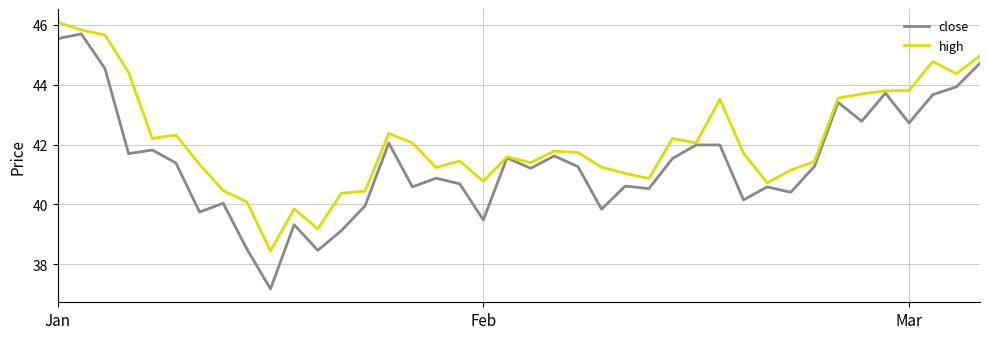

What are all the series names shown in the legend?

close, high